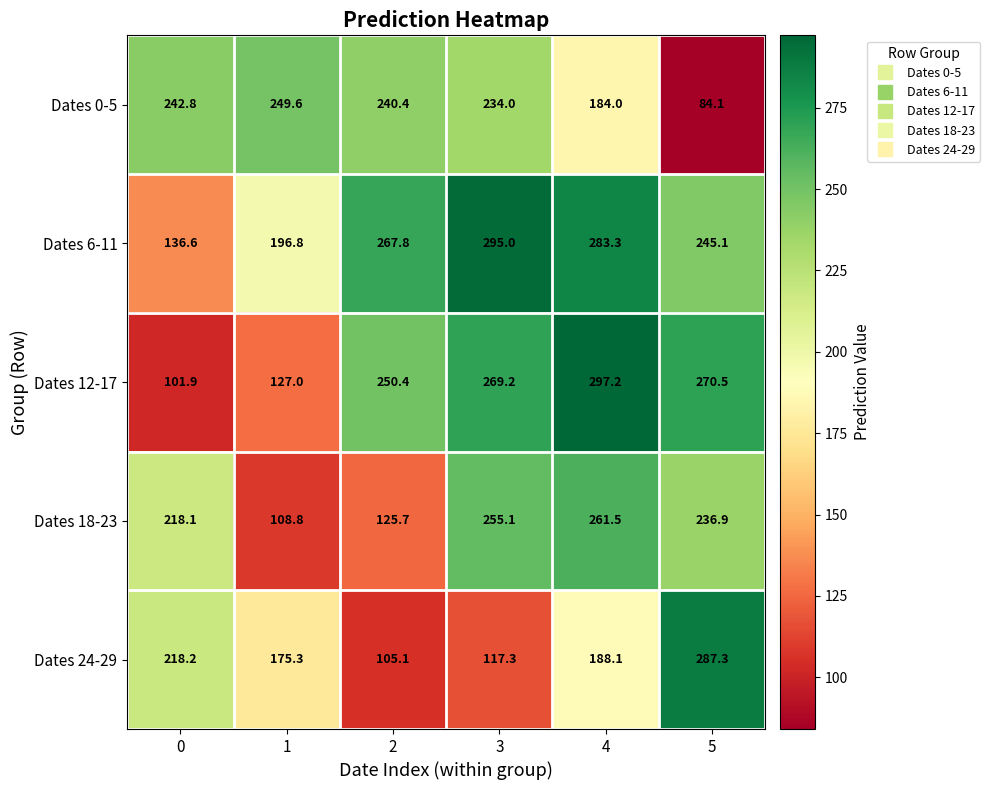

What is the difference between the maximum and second lowest values in the Dates 18-23 series?

135.8